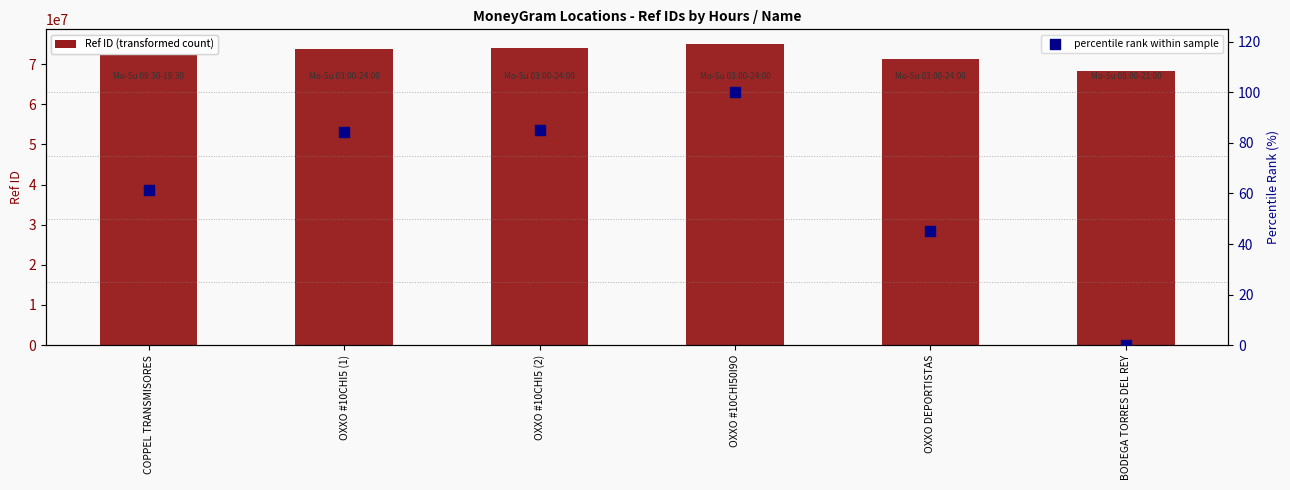

At which category is the sum across all series the highest?

OXXO #10CHI50I9O